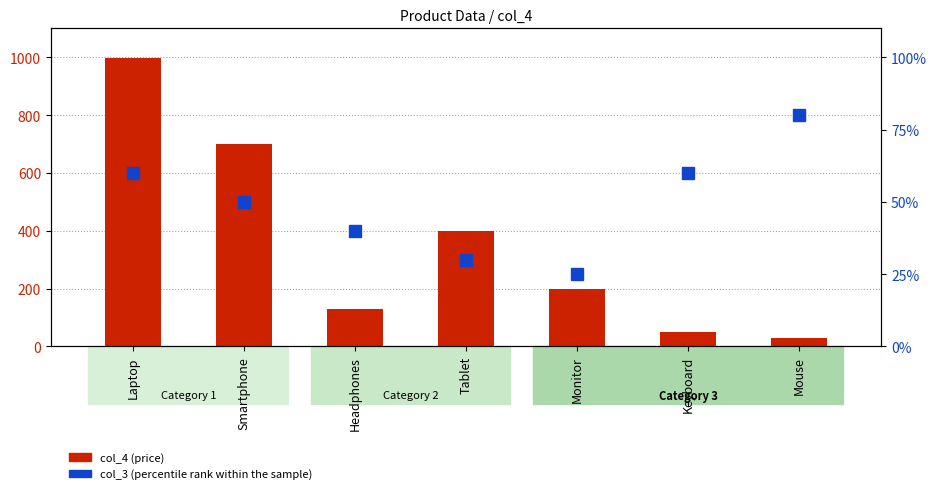

Between Headphones and Tablet, which series saw the biggest shift?

col_4 (price)